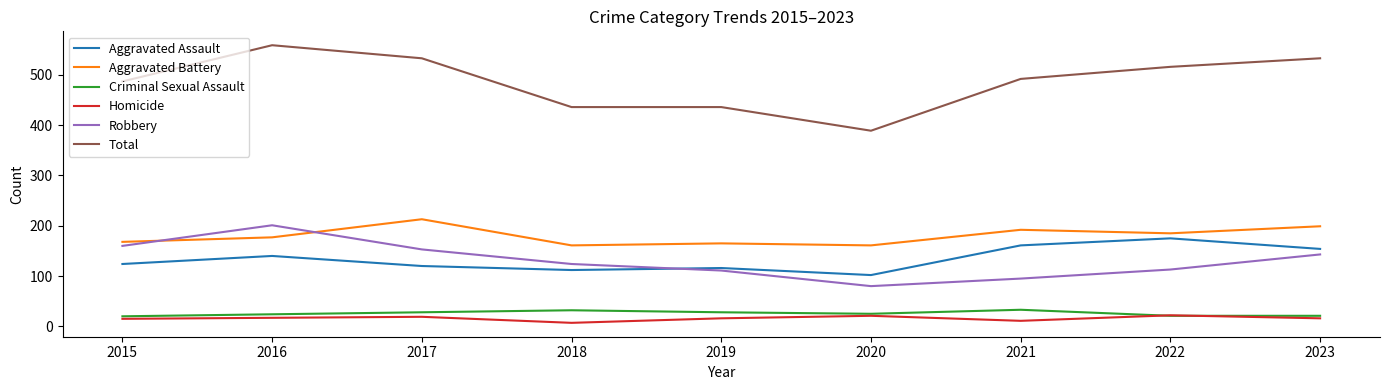

Which series changed the most between 2017 and 2021?

Robbery